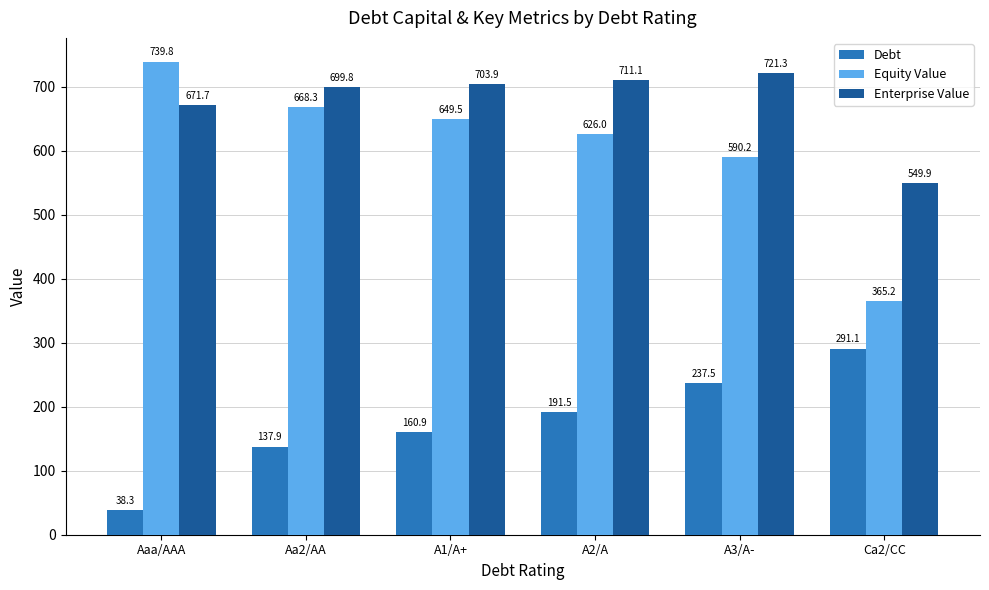

Which series has the largest total across all categories?

Enterprise Value